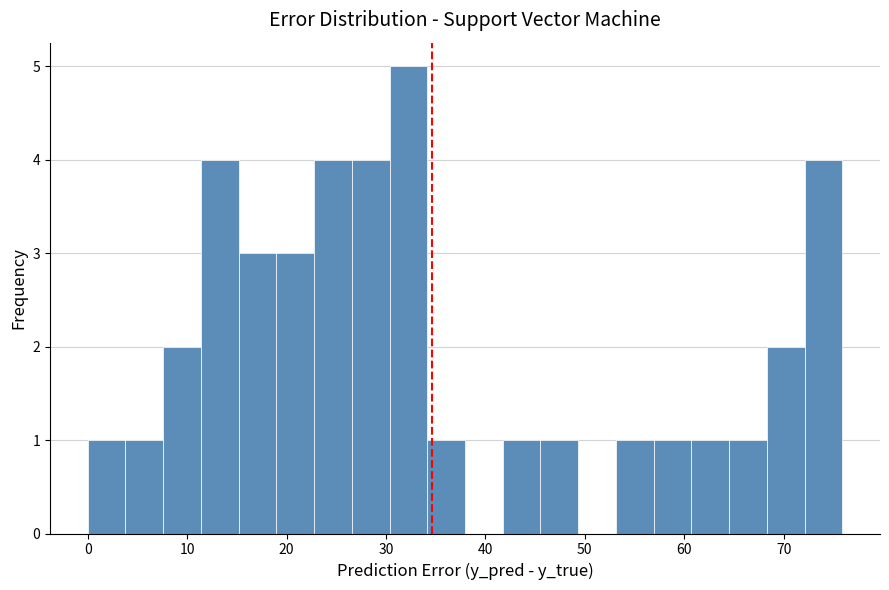

Read against the x-axis, roughly where is the centre of the tallest bar?

32